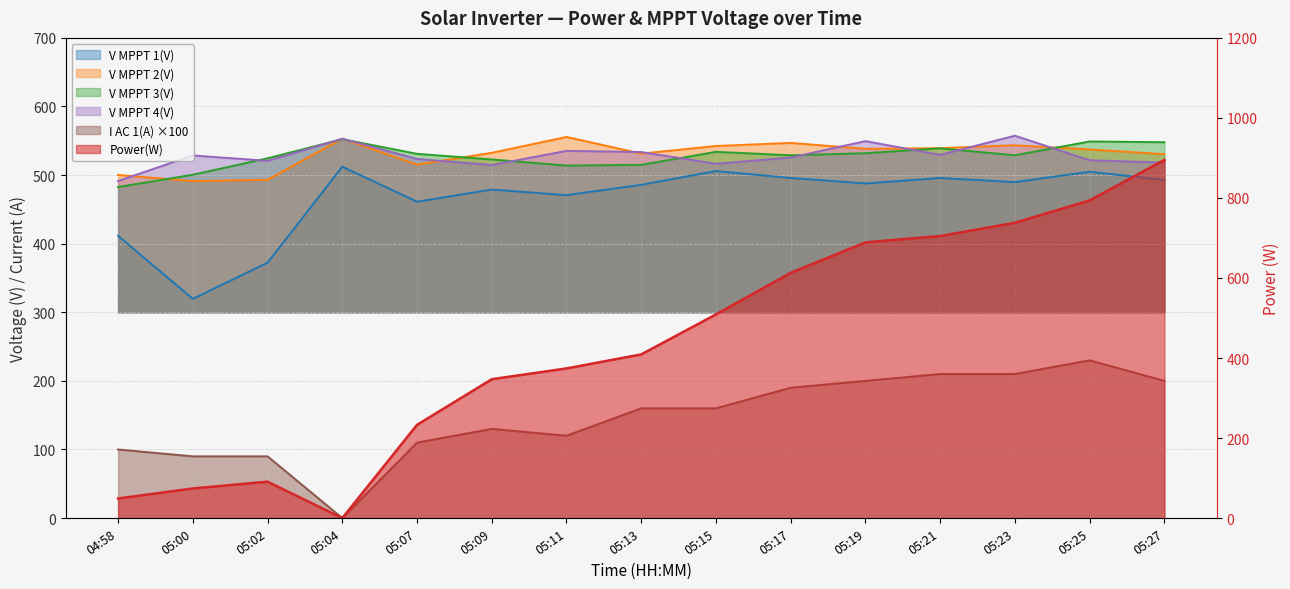

Reading left to right, what are all the values shown in this chart?

Power(W): 49.0	74.0	91.0	0.0	233.0	347.0	374.0	409.0	509.0	613.0	689.0	705.0	738.0	794.0	895.0
V MPPT 1(V): 411.5	319.6	372.3	512.2	461.2	478.9	470.8	485.8	505.9	495.8	487.8	495.8	489.7	504.9	492.9
V MPPT 2(V): 500.2	491.2	493.1	553.1	515.2	532.5	555.6	531.3	542.4	546.9	538.3	539.3	543.5	537.3	530.5
V MPPT 3(V): 482.6	500.5	524.5	552.3	531.0	522.8	513.9	514.9	533.9	528.9	531.9	539.0	528.9	549.0	547.9
V MPPT 4(V): 491.4	528.6	520.8	553.0	523.5	514.7	535.3	533.6	516.5	525.6	549.5	529.5	557.4	521.6	518.3
I AC 1(A): 100.0	90.0	90.0	0.0	110.0	130.0	120.0	160.0	160.0	190.0	200.0	210.0	210.0	230.0	200.0